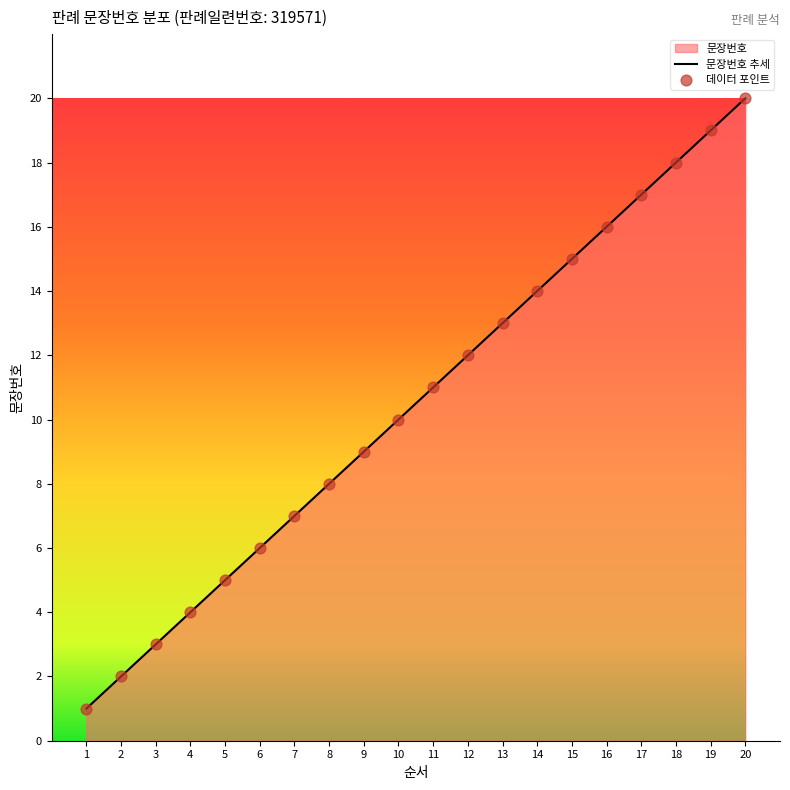

What is the change in value from 3 to 13?

+10